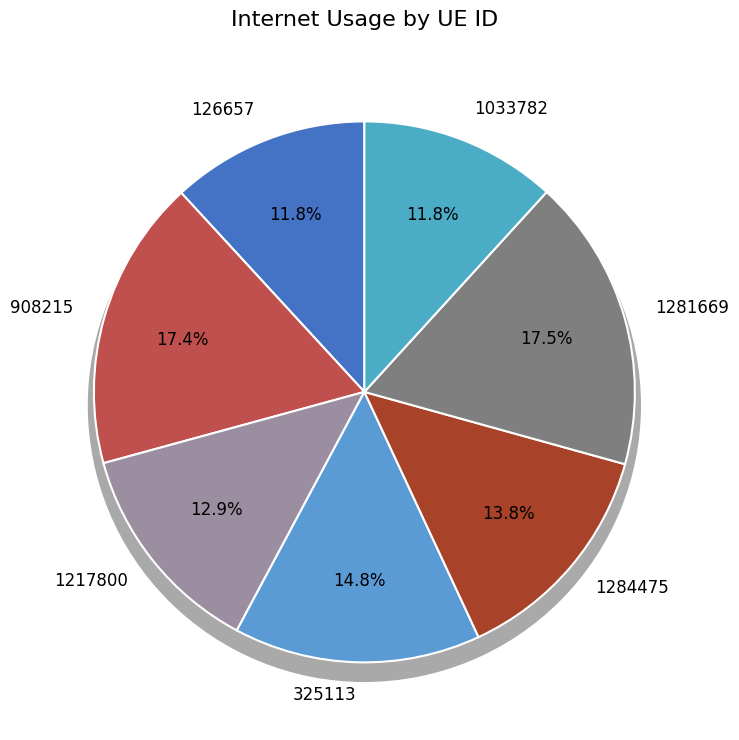

To the nearest percent, what is the difference between the largest and smallest slice percentages?

6%